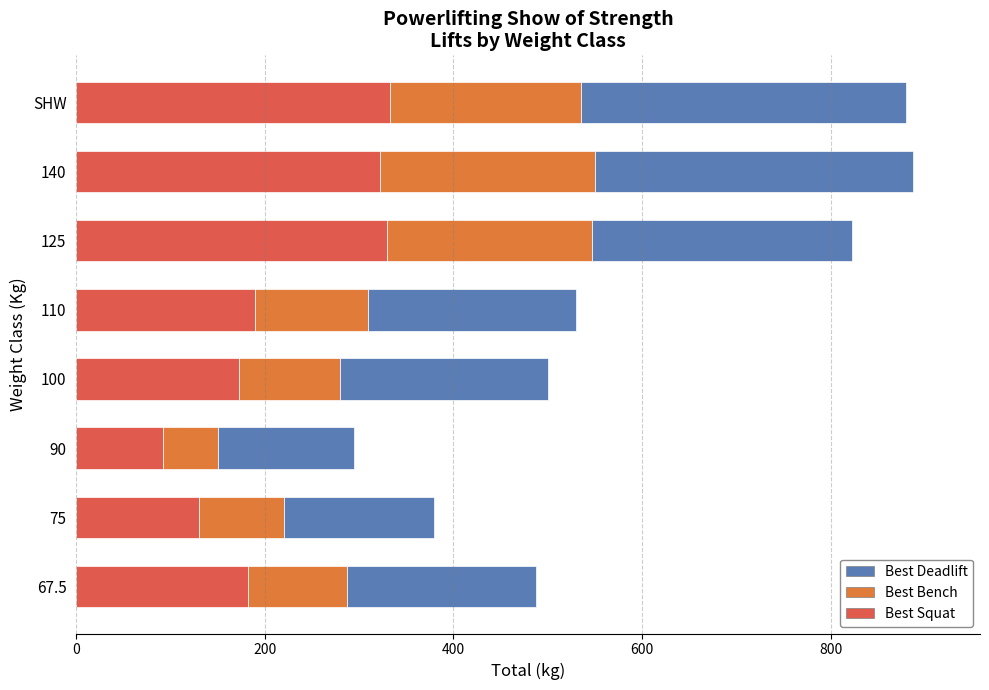

What are all the series names shown in the legend?

Best Deadlift, Best Bench, Best Squat